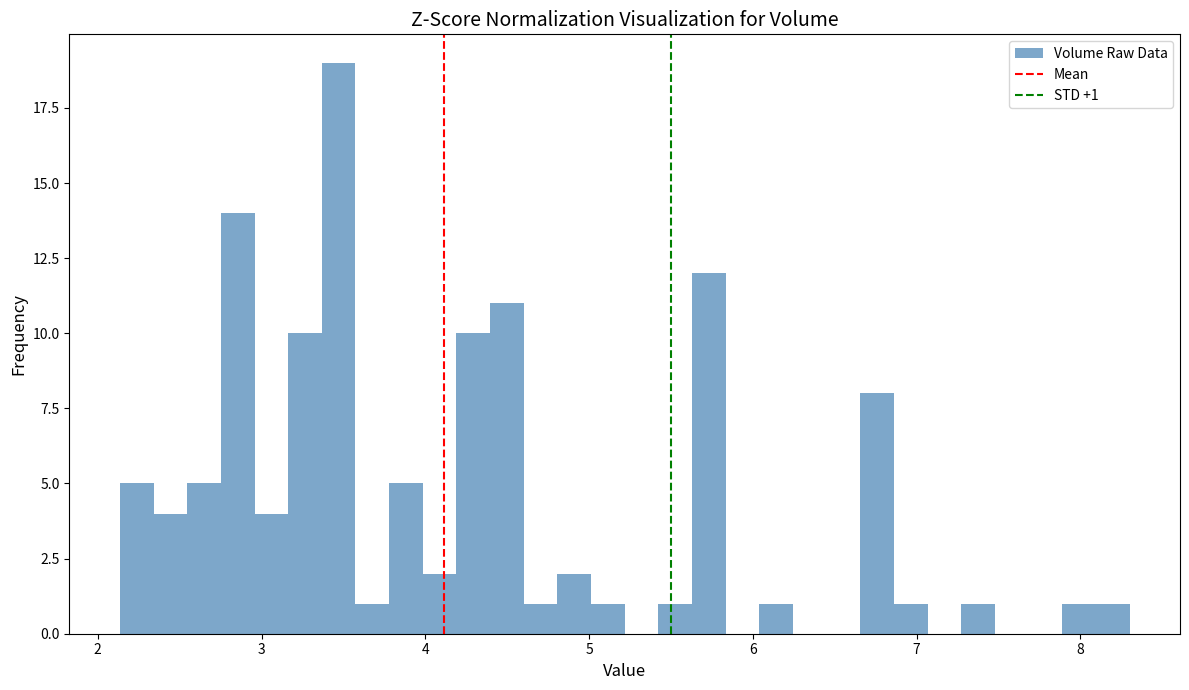

Around what value on the x-axis is the tallest bar? Give the approximate position of its centre, as read against the axis.

3.5